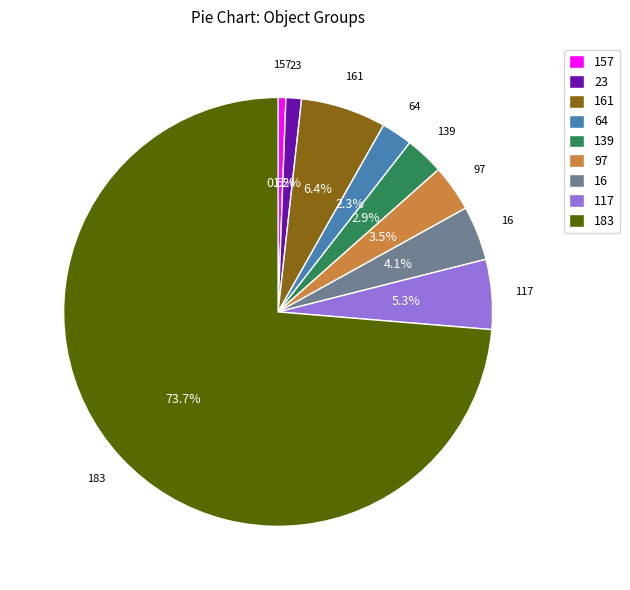

To the nearest percent, what is the difference between the largest and smallest slice percentages?

73%